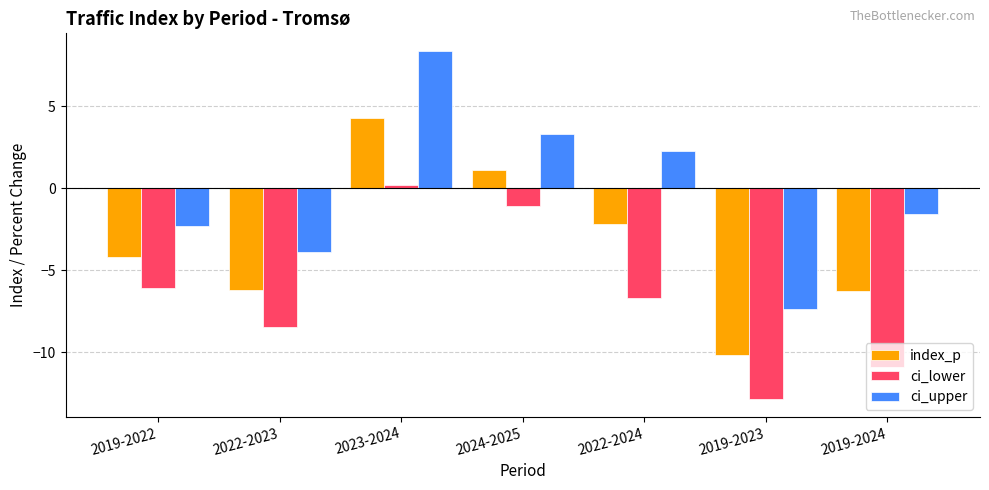

Which series has the largest range (max minus min)?

ci_upper